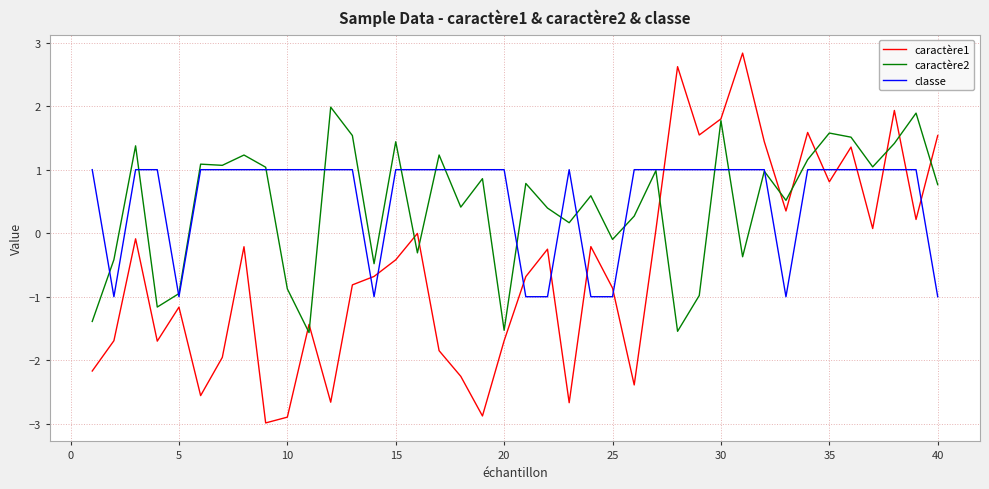

What is the average value of the caractère1 series?

-0.5